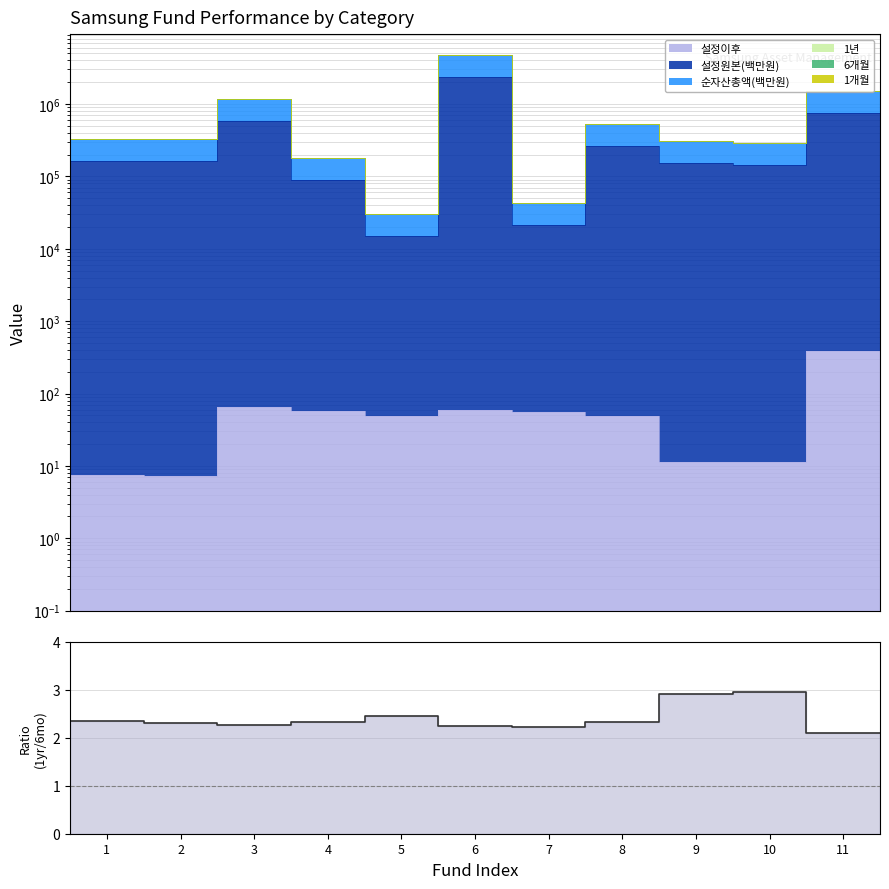

What is the smallest value displayed?

2.1